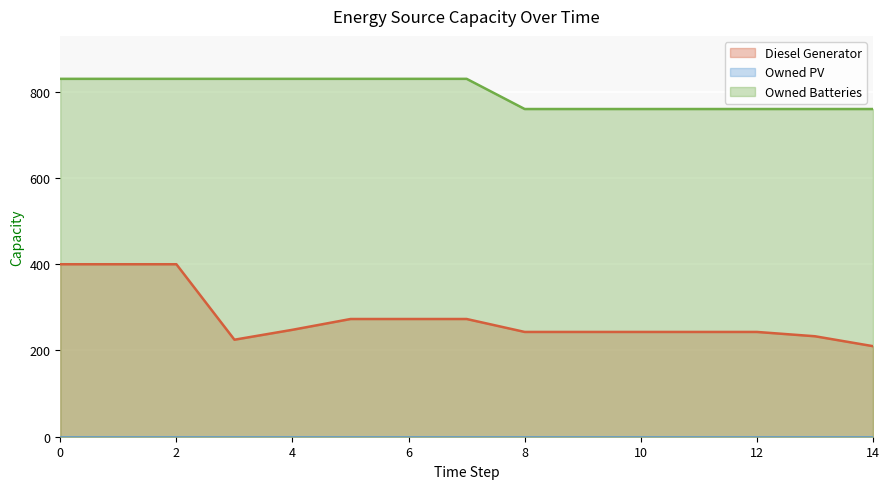

Does the chart display data point markers on the line(s)?

No